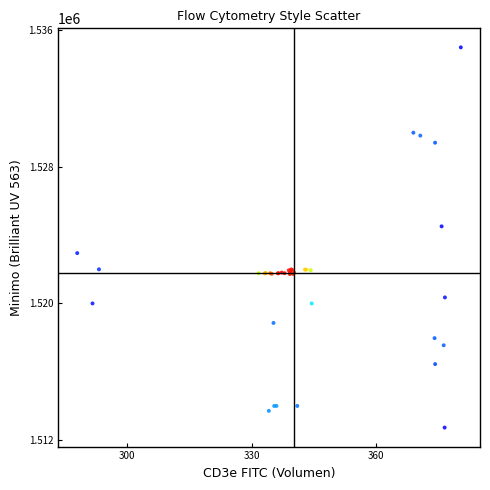

What Y value in the scatter plot is closest to 1523862?

1524513